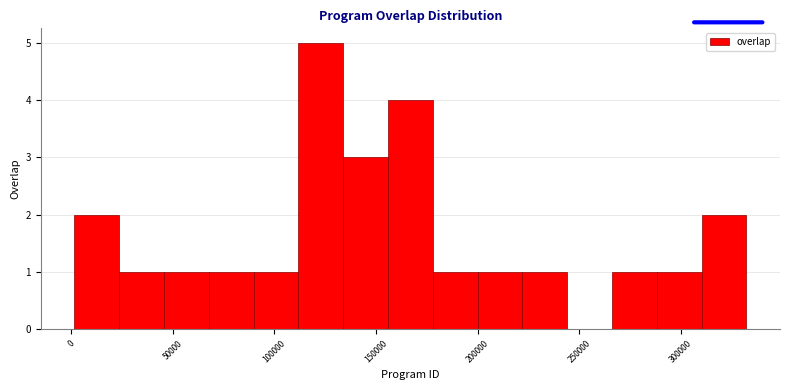

What is the height of the bar covering 45000 to 70000 on the x-axis? Neither the bar edges nor the heights are printed on the chart, so give them approximately, as read against the axes.

1